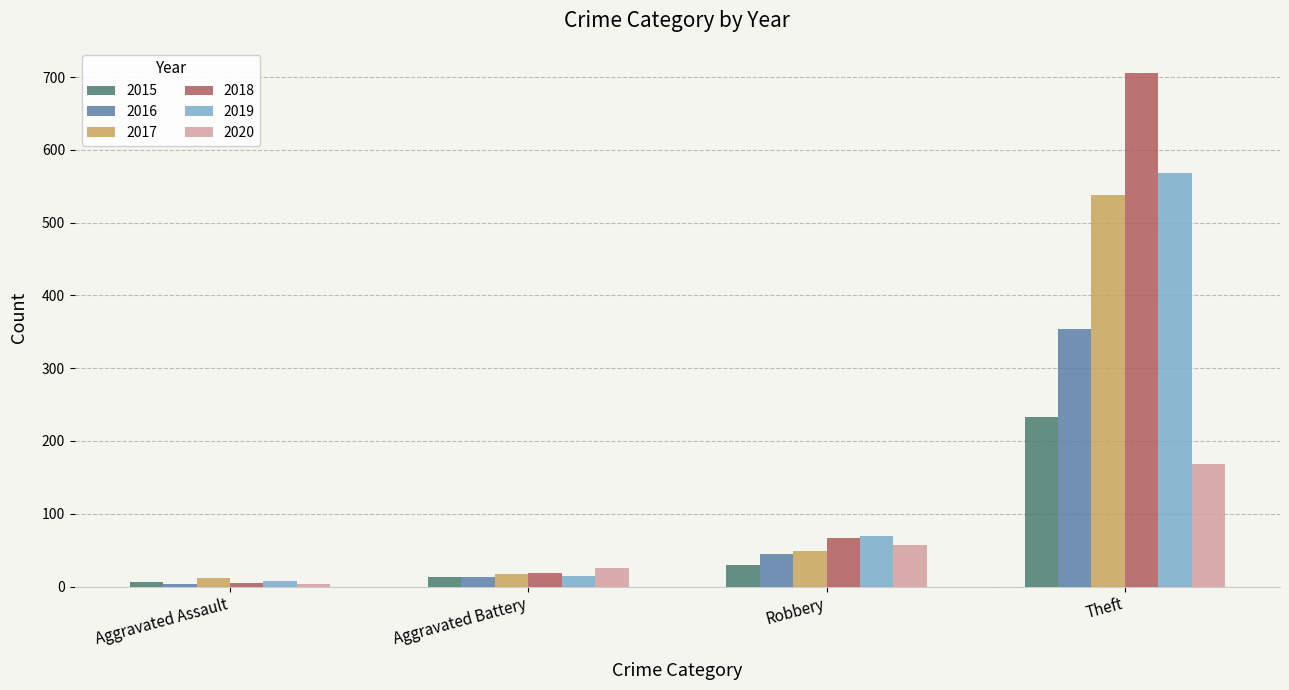

What are all the series names shown in the legend?

2015, 2016, 2017, 2018, 2019, 2020